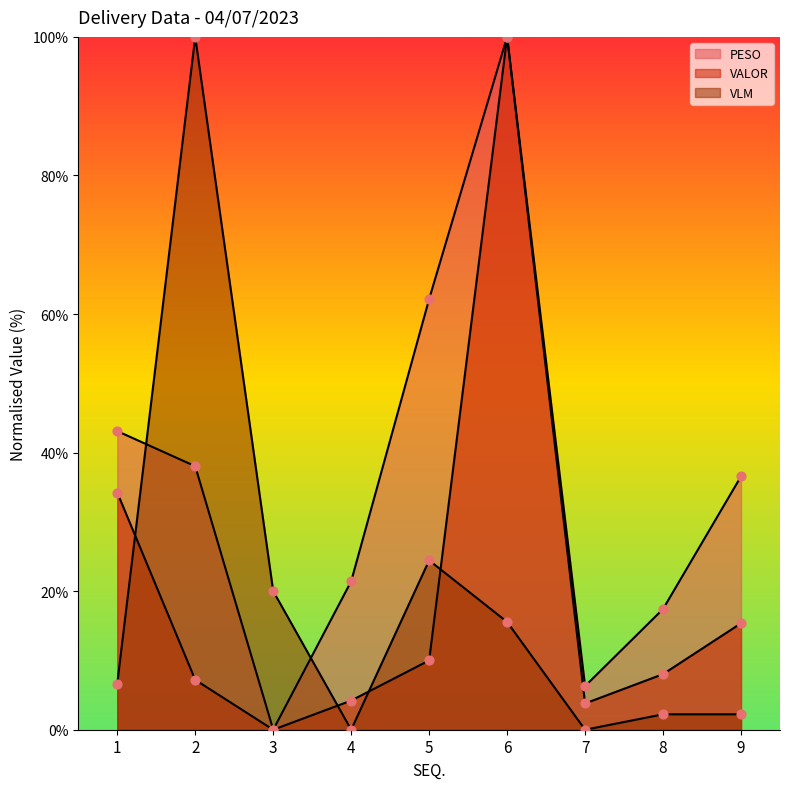

What is the total value across all series at 6?

215.6